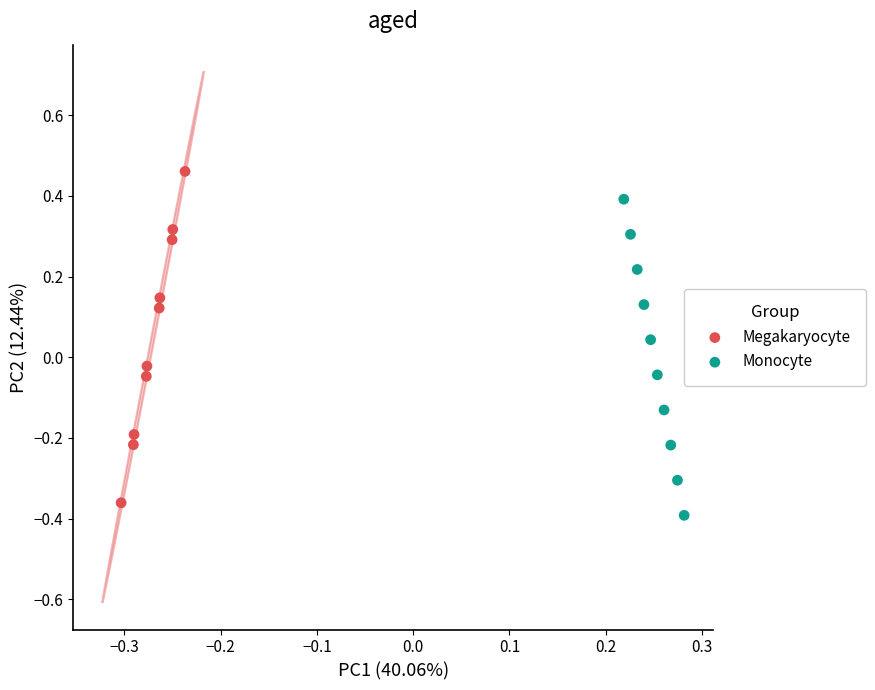

Which series contains the highest Y value?

Megakaryocyte